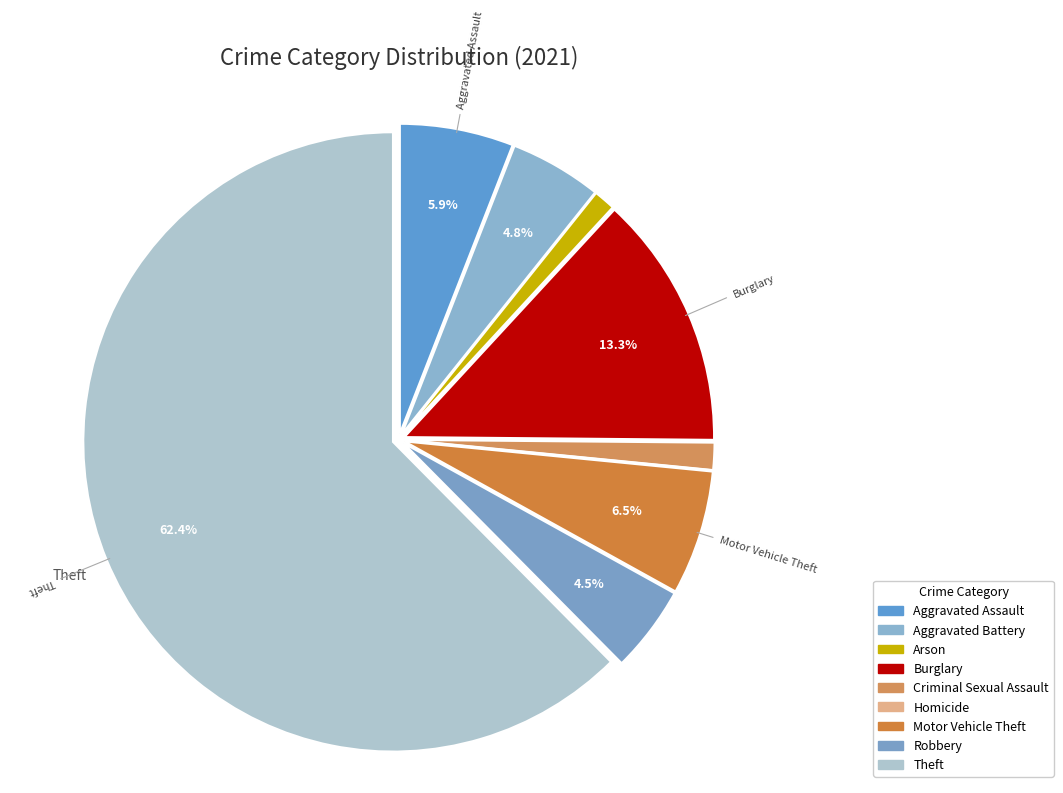

Does any single category account for the majority?

Yes